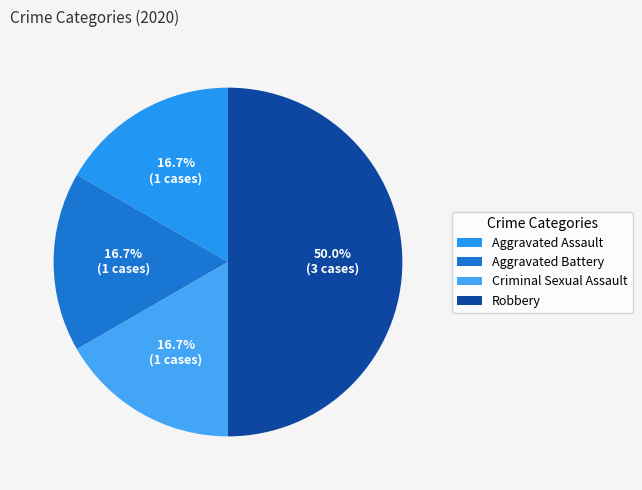

What is the largest slice in the pie chart?

Robbery